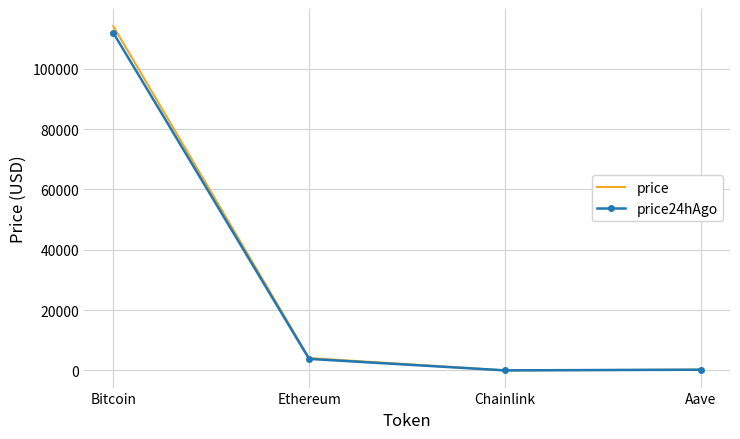

What are all the series names shown in the legend?

price, price24hAgo